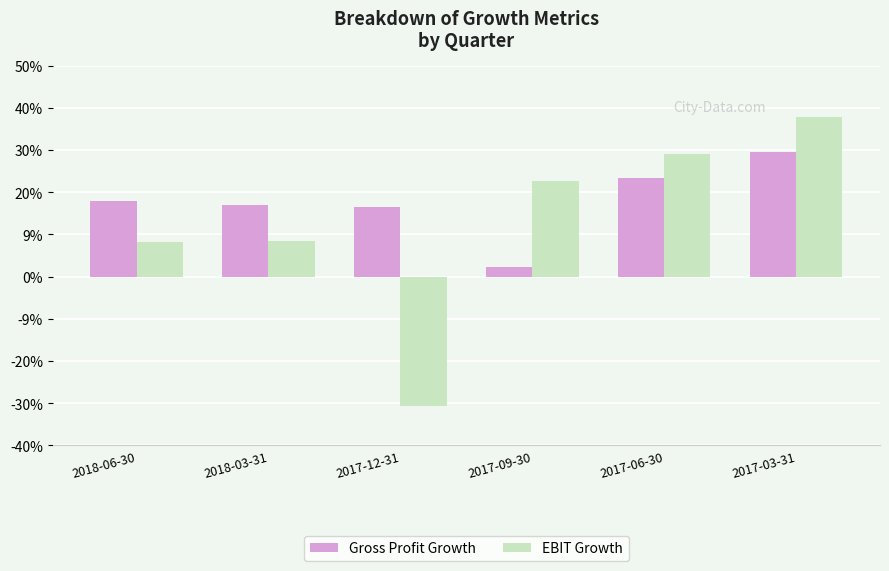

List the labels in order of EBIT Growth value, smallest first.

2017-12-31, 2018-06-30, 2018-03-31, 2017-09-30, 2017-06-30, 2017-03-31